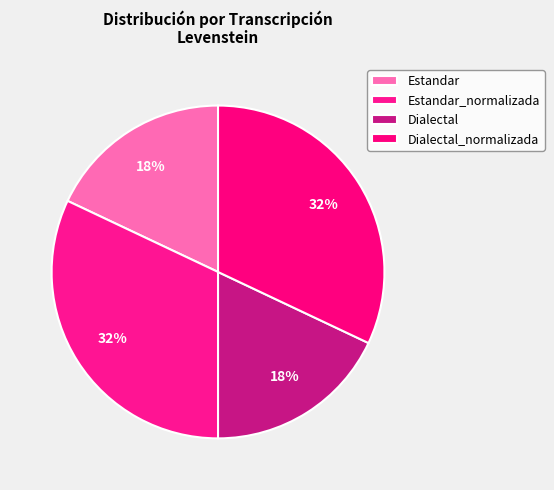

Which category has the smallest portion of the pie?

Estandar